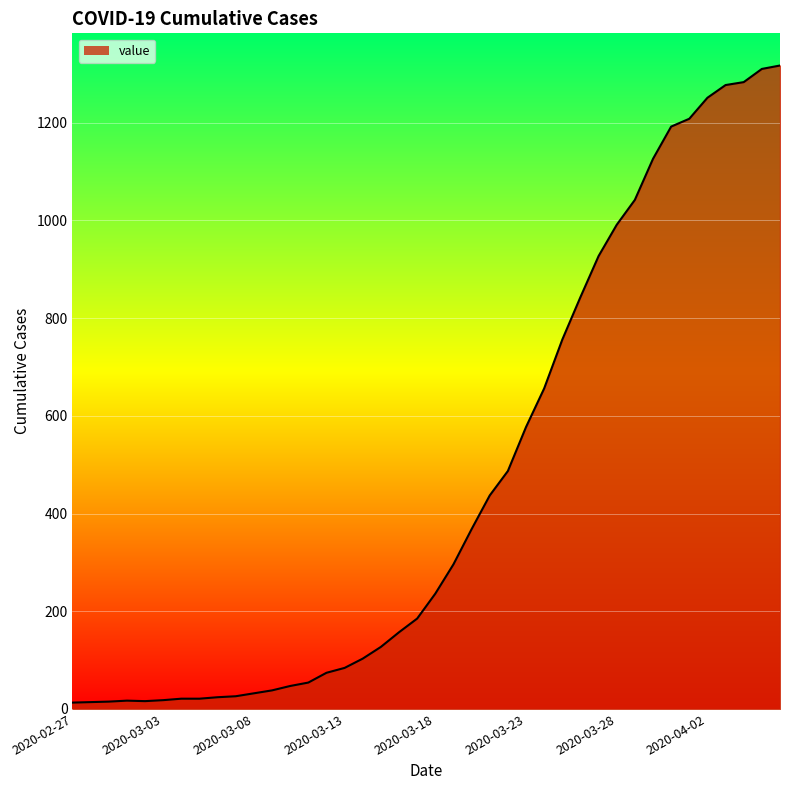

What is the difference between the maximum and minimum values?

1304